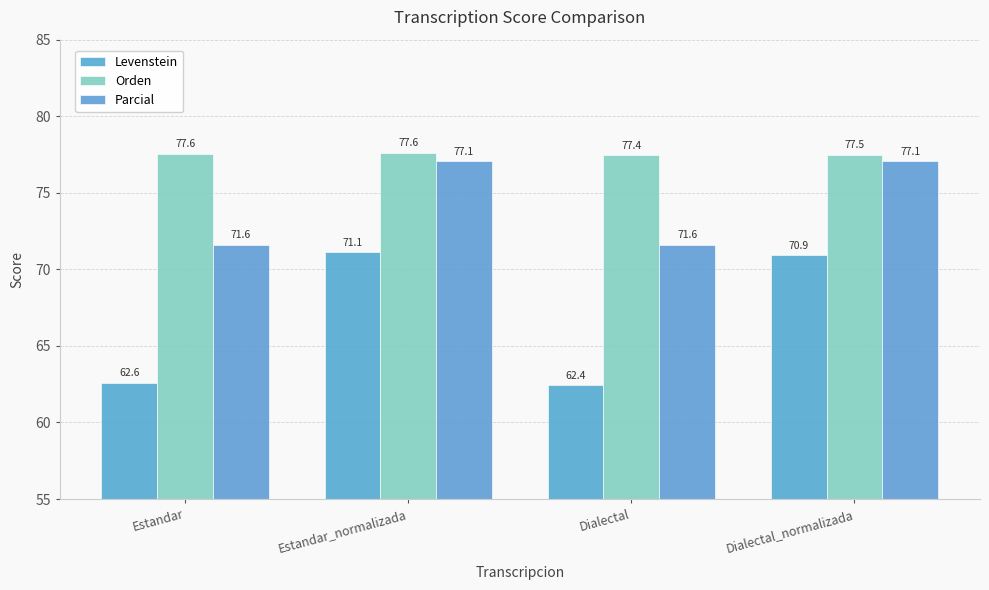

List the series in order of their overall mean, highest first.

Orden, Parcial, Levenstein